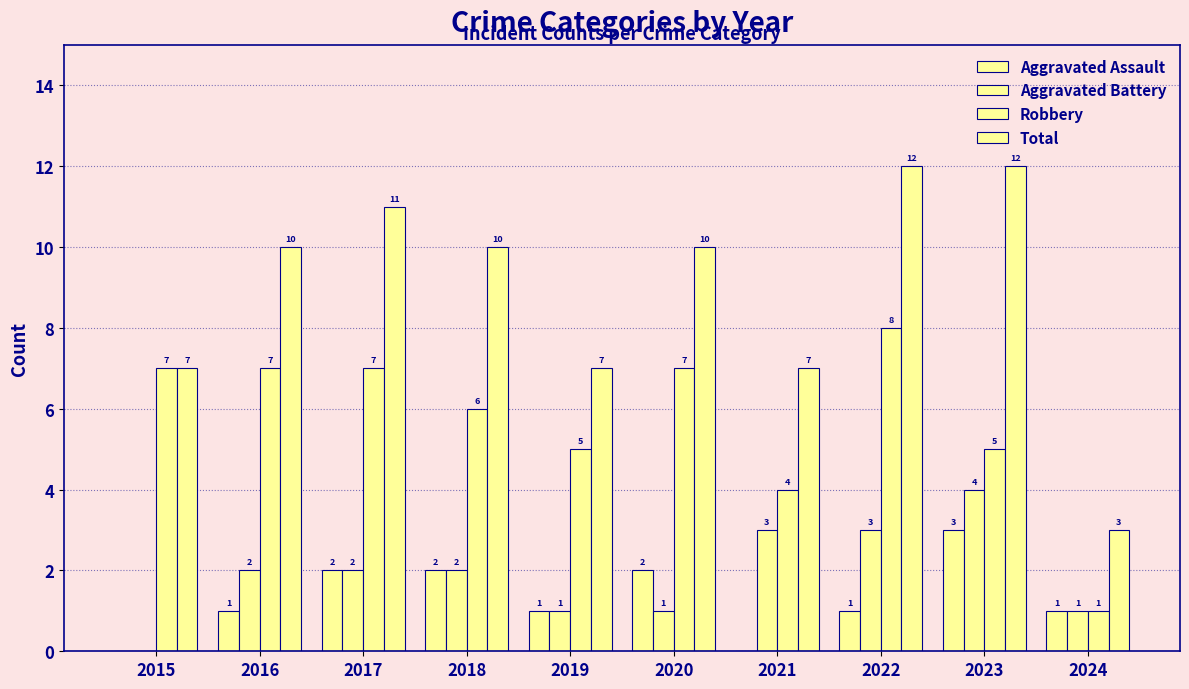

How many groups of bars are there?

10